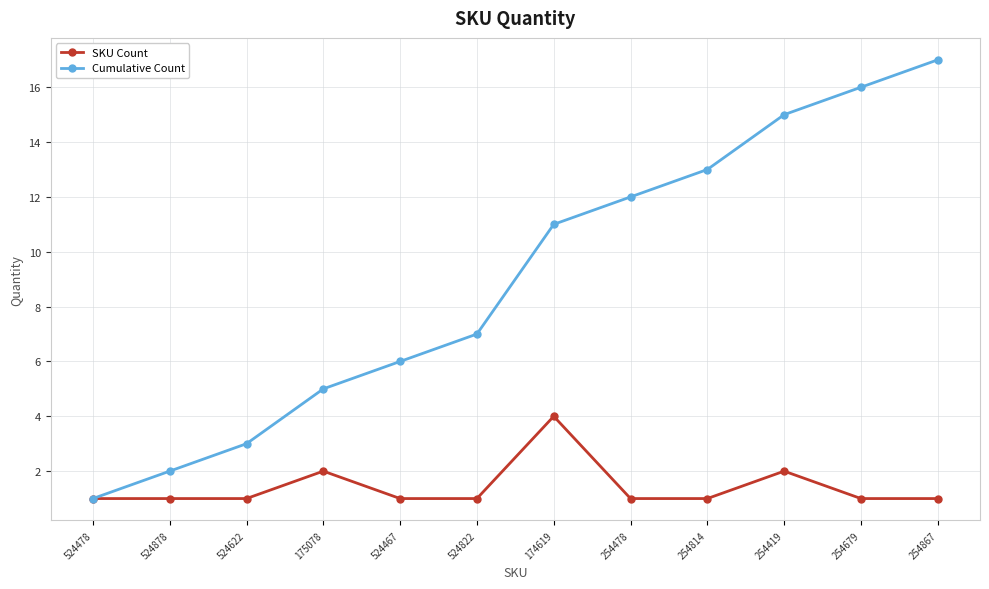

Which category has the highest value across all series?

254867